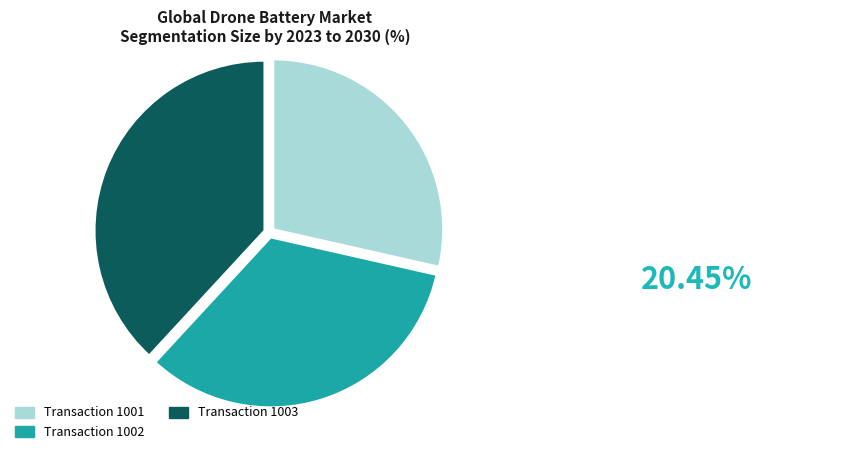

Does Transaction 1001 account for over 50% of the chart?

No